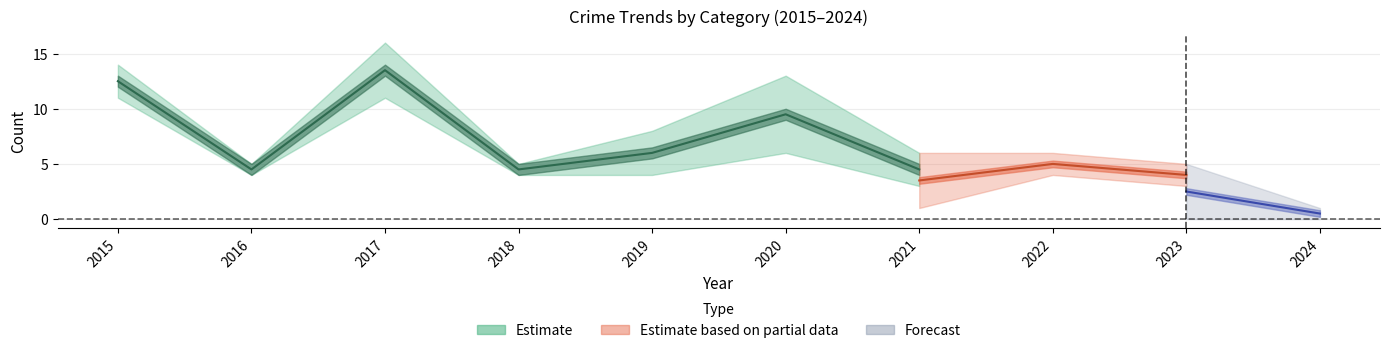

True or false: Aggravated Assault has a value of 2 at 2024.

False